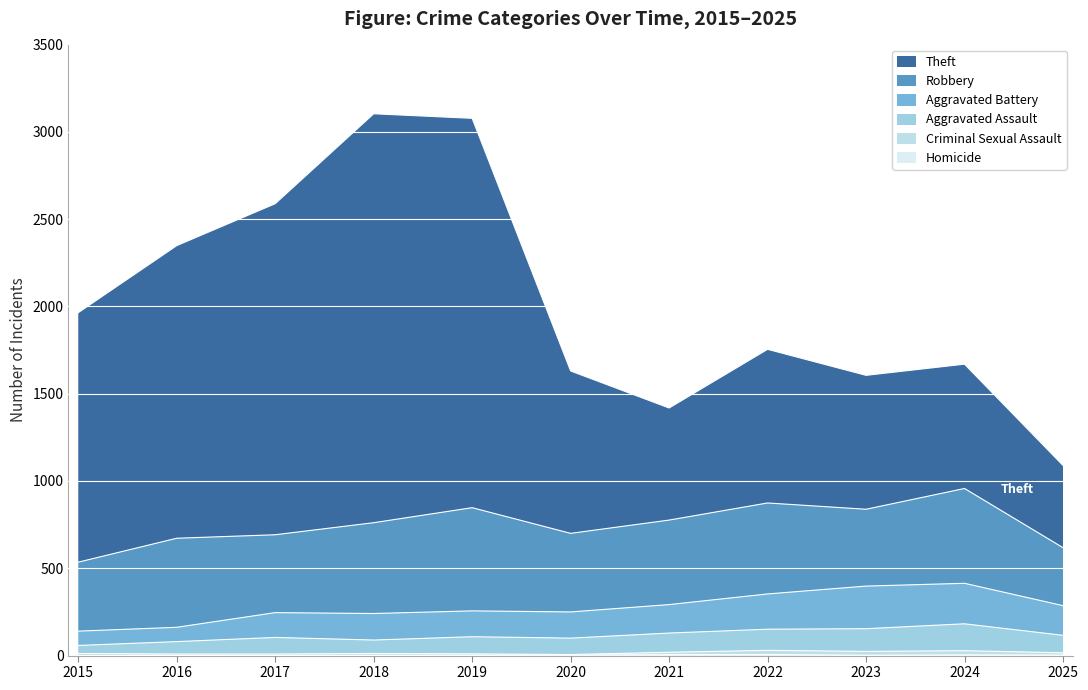

What is the difference between the highest and lowest values at 2025?

1086